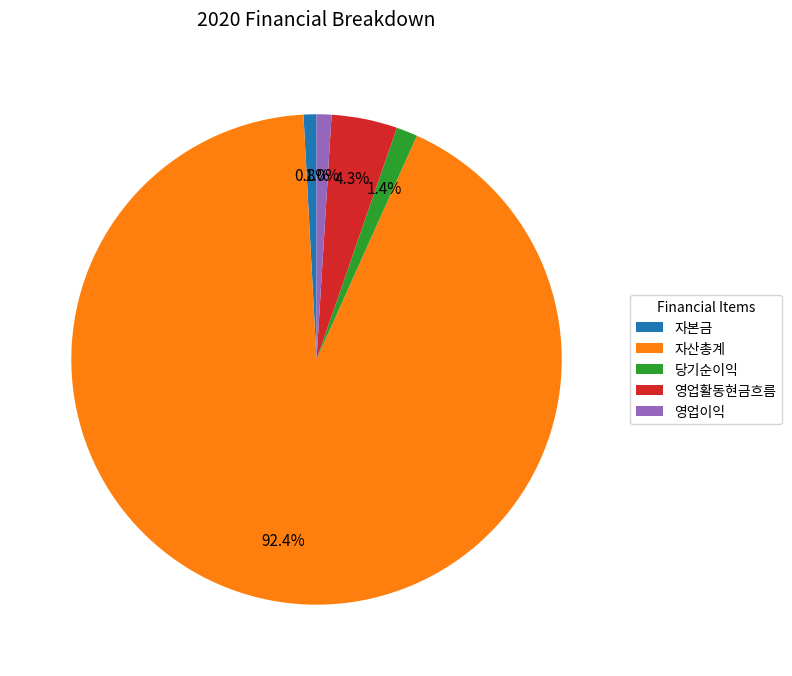

What is the largest slice in the pie chart?

자산총계